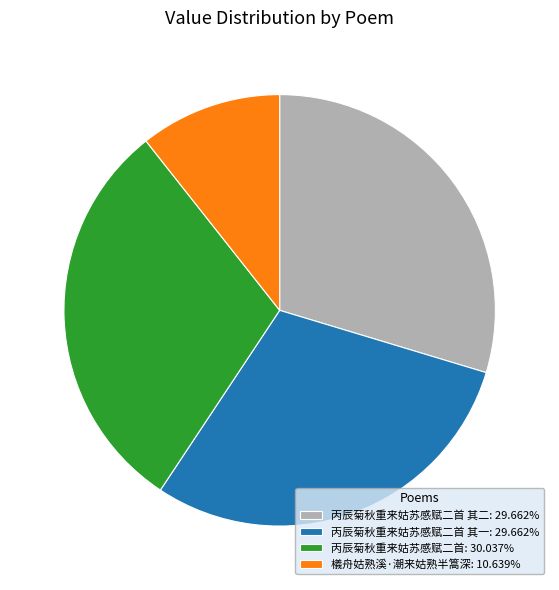

Combined, do 丙辰菊秋重来姑苏感赋二首 其一: 29.662% and 丙辰菊秋重来姑苏感赋二首: 30.037% account for over 50%?

Yes